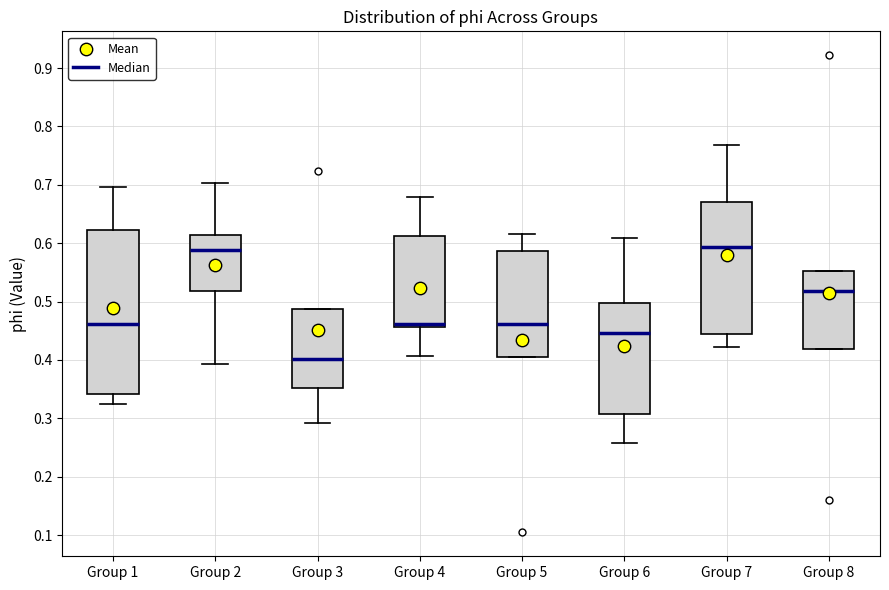

Which box has the lowest median line?

Group 3